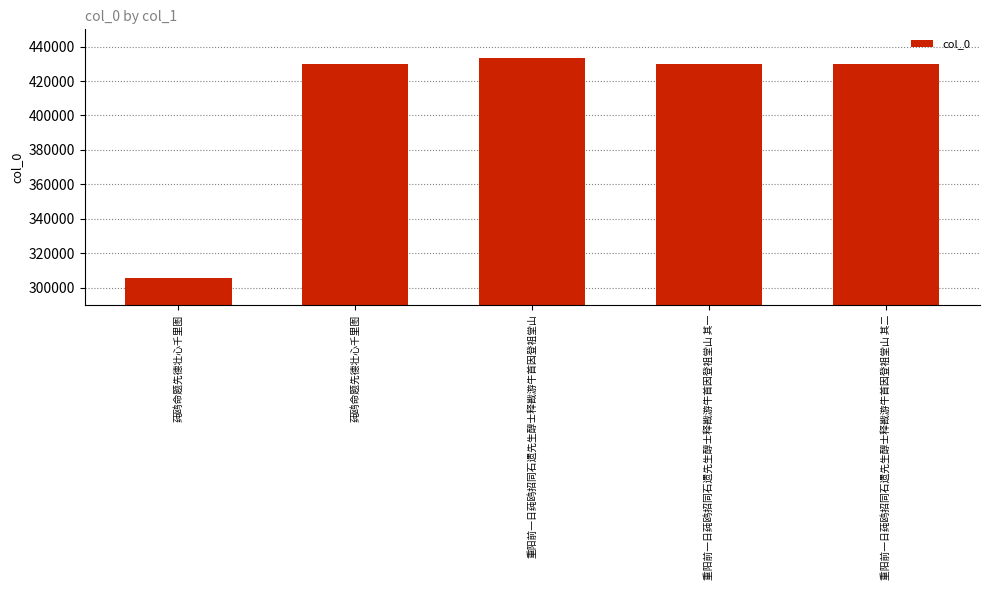

How many values are below 430153?

2